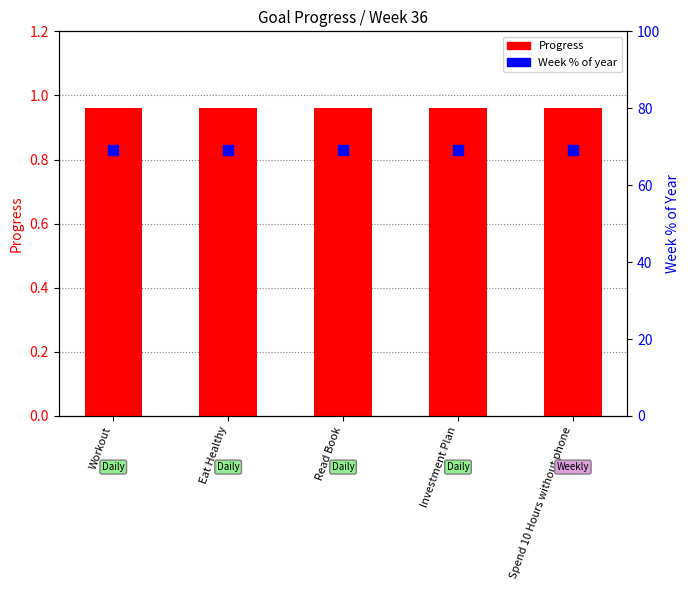

At how many categories does at least one series exceed 27?

5